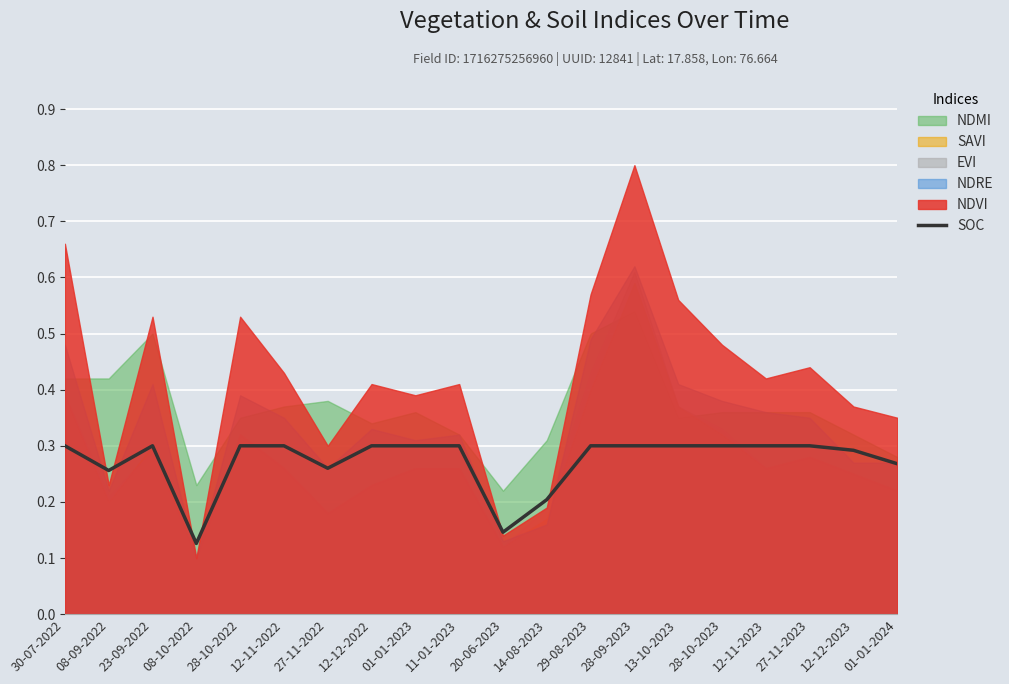

The value at 28-10-2022 is 0.3. True or false?

True